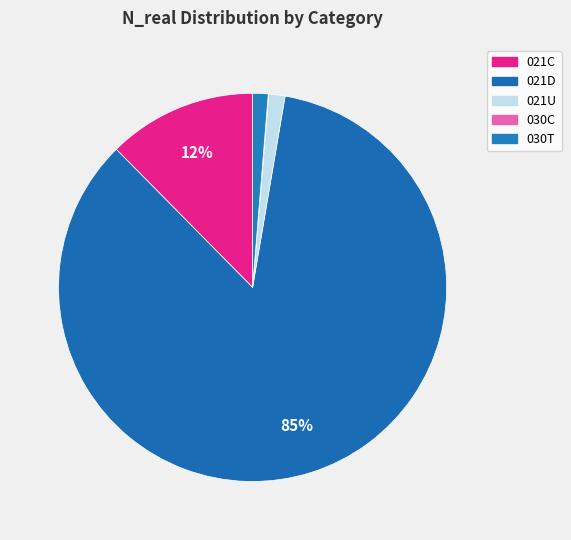

How many segments does this pie chart have?

5